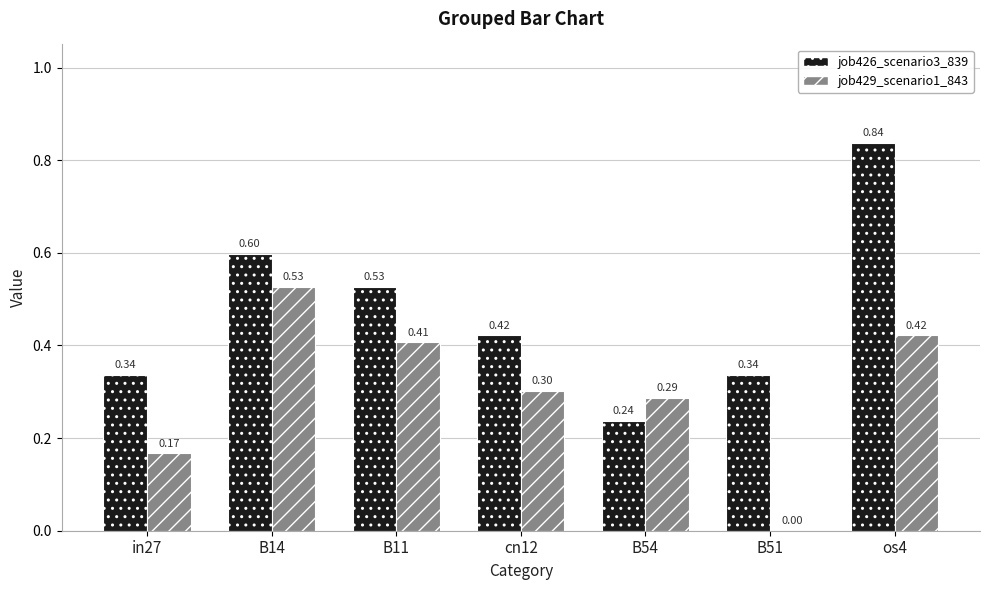

What is the total value across all series at B11?

0.9